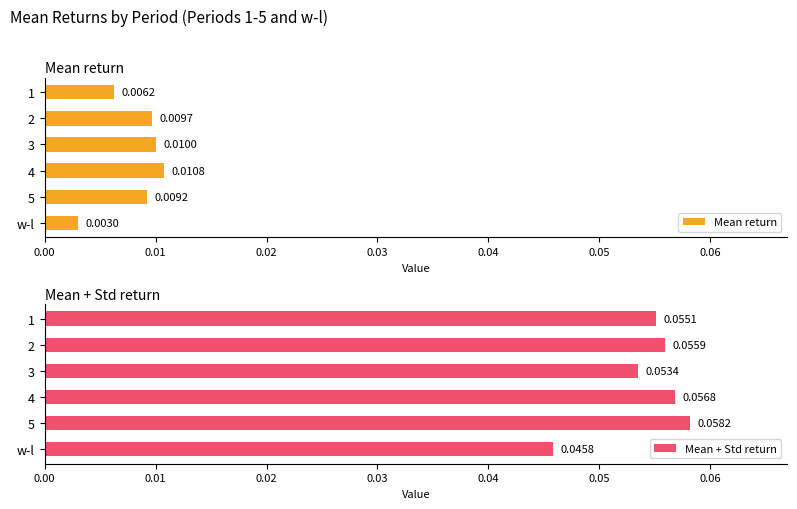

Rank the categories by Mean return value from highest to lowest.

4, 3, 2, 5, 1, w-l